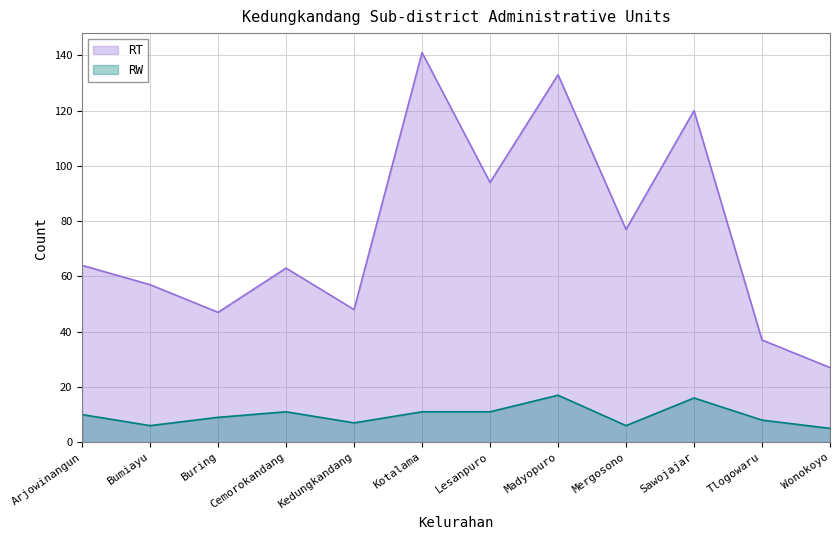

Read the RT value at Tlogowaru, to the nearest 10.

40